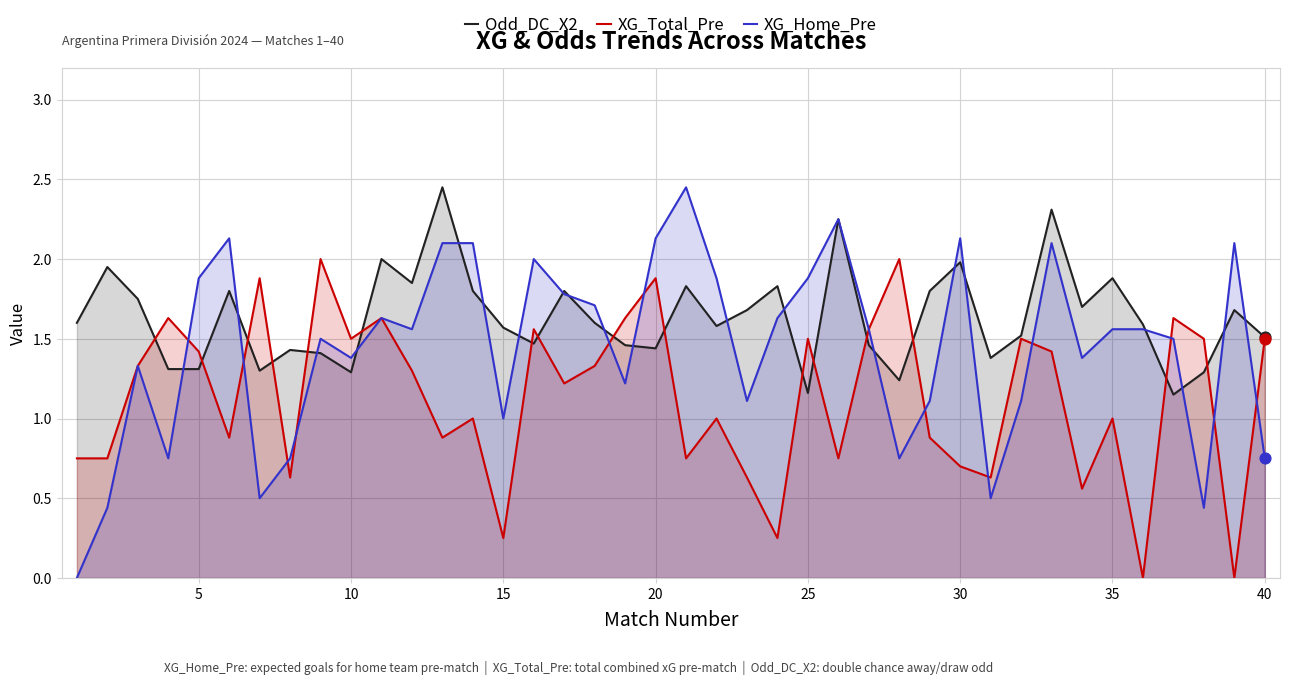

Which series has the largest Y range (max minus min)?

XG_Home_Pre